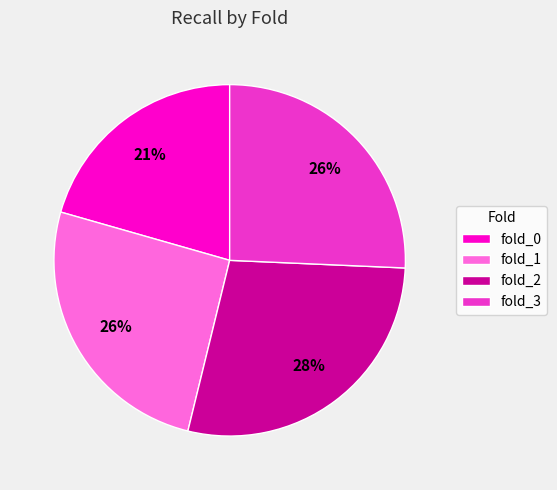

Between fold_1 and fold_2, which is larger?

fold_2